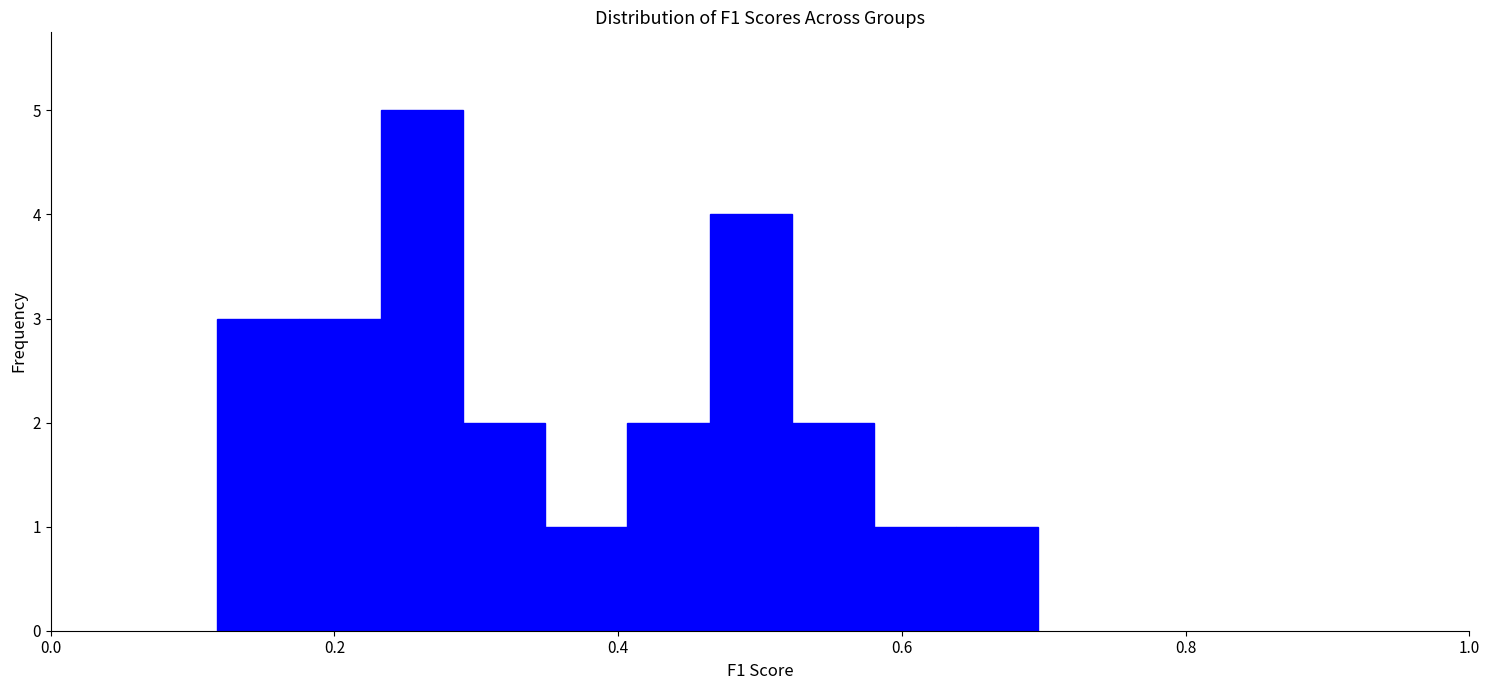

Read against the x-axis, roughly where is the centre of the tallest bar?

0.26